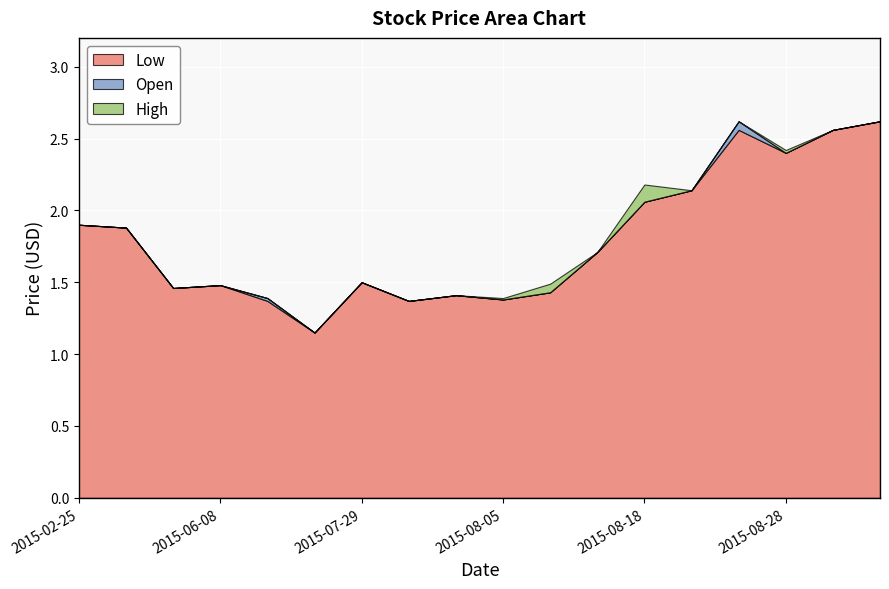

Where is Low nearest to the value 1?

2015-06-22